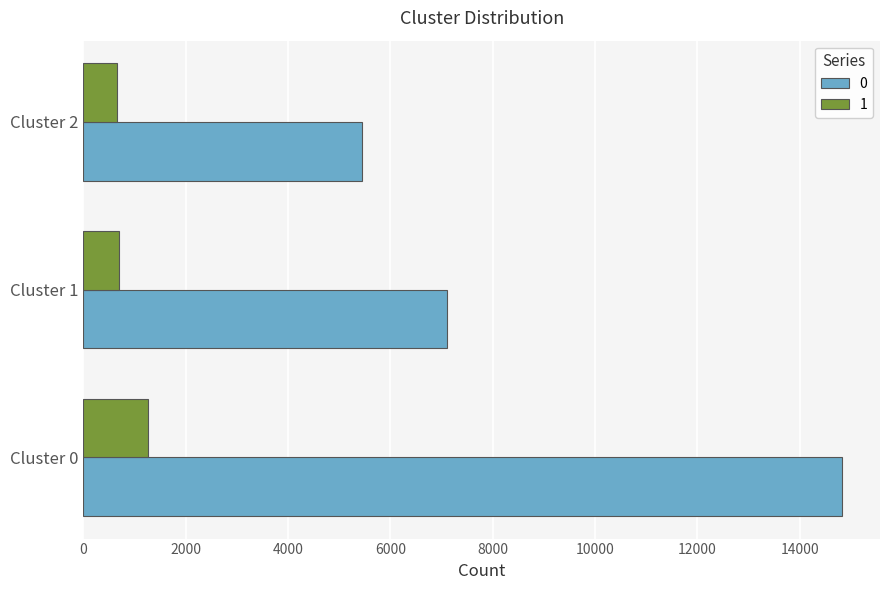

Is it true that 1 equals 1264 at Cluster 0?

True